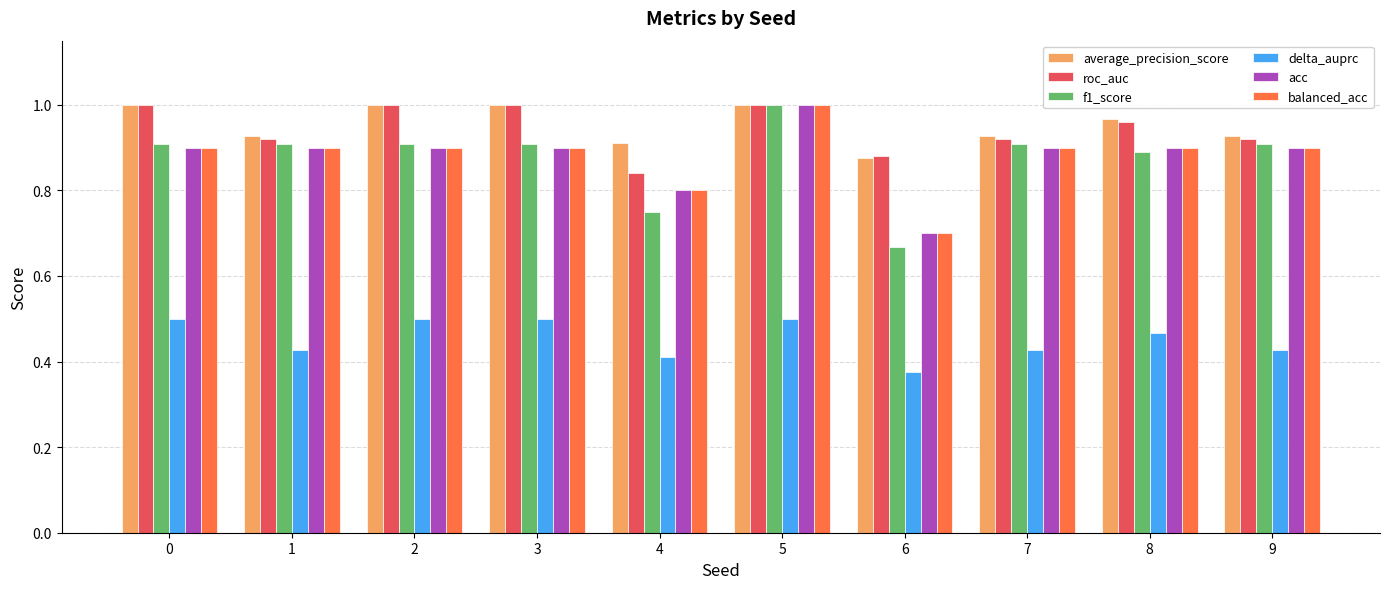

At which label is acc closest to 0?

6